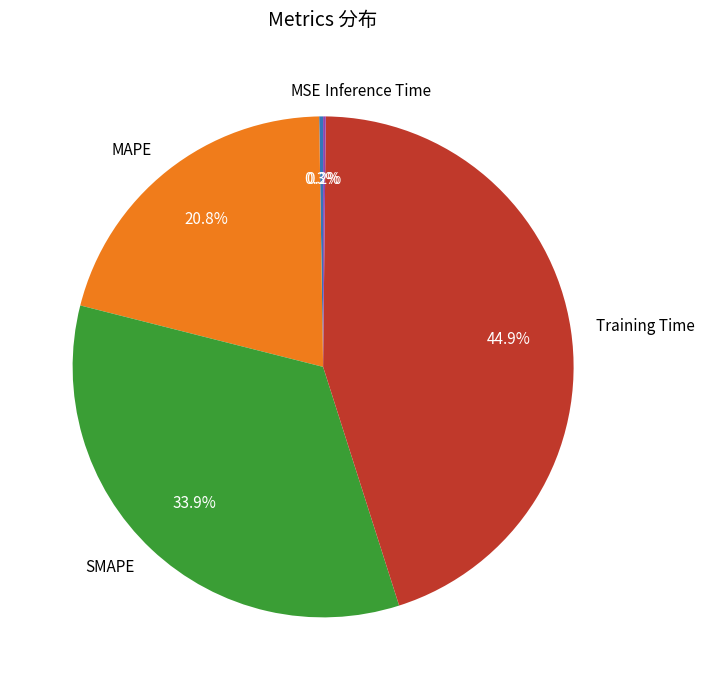

The Training Time slice represents 52% of the pie. True or false?

False